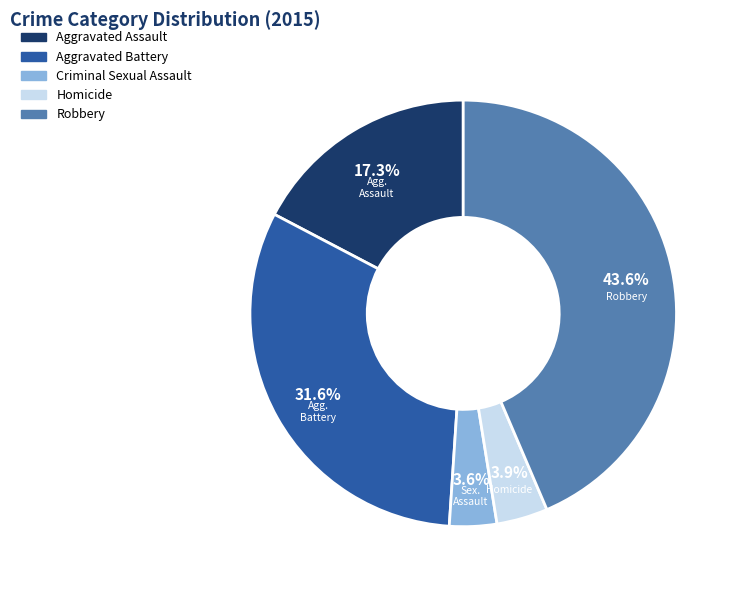

To the nearest percent, what is the difference between the Aggravated Assault and Criminal Sexual Assault slice percentages?

14%